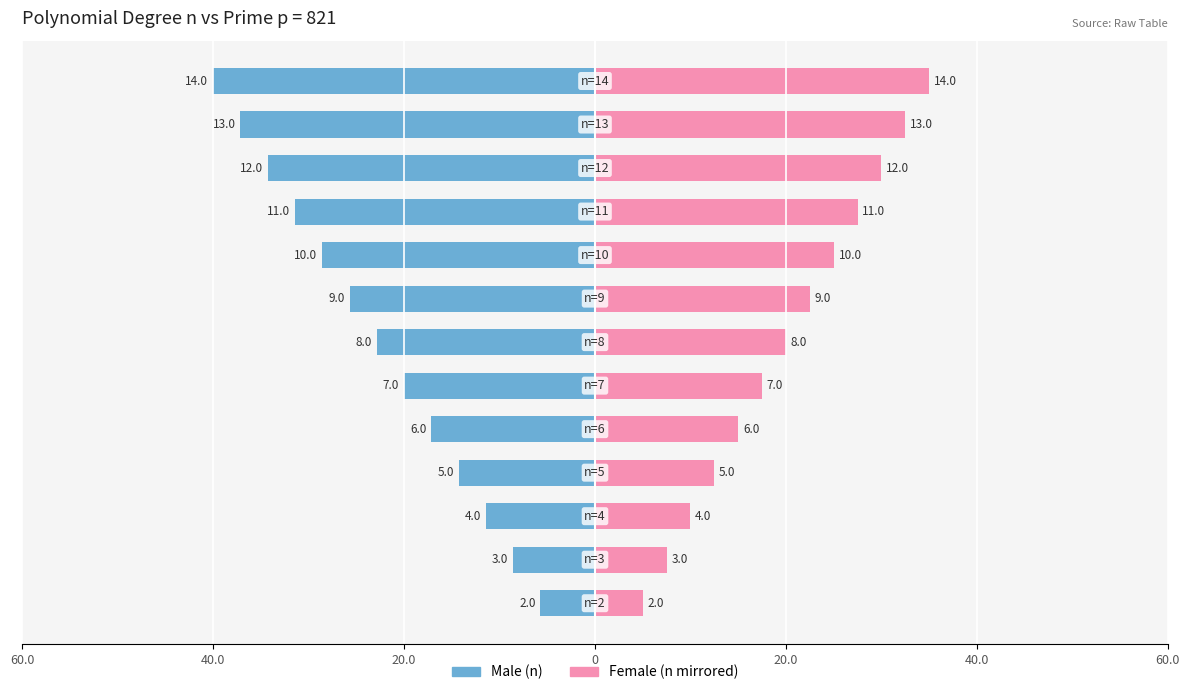

True or false: Female has a value of 61.1 at 12.

False